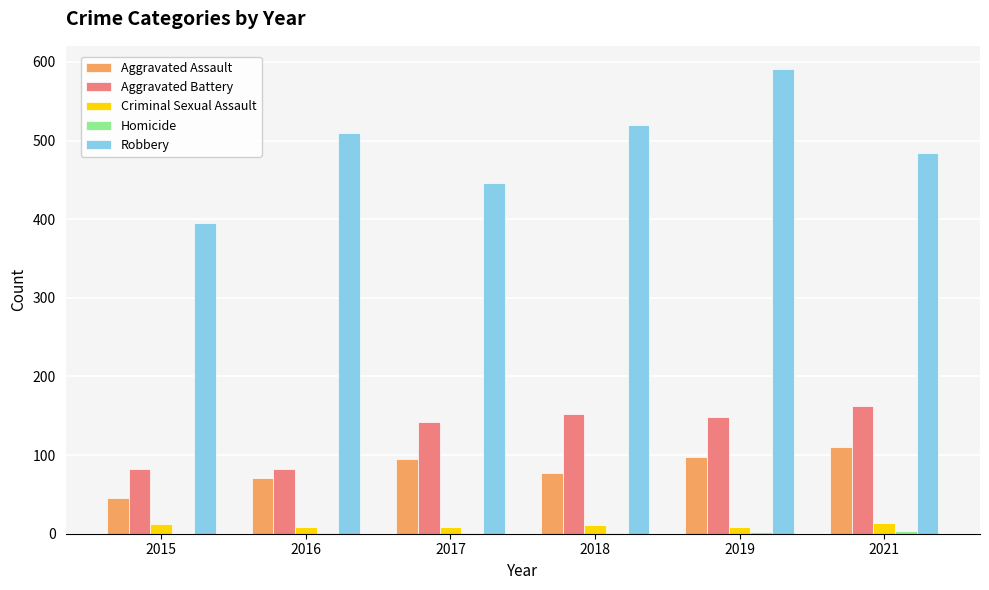

What is the sum of all Aggravated Assault values?

497